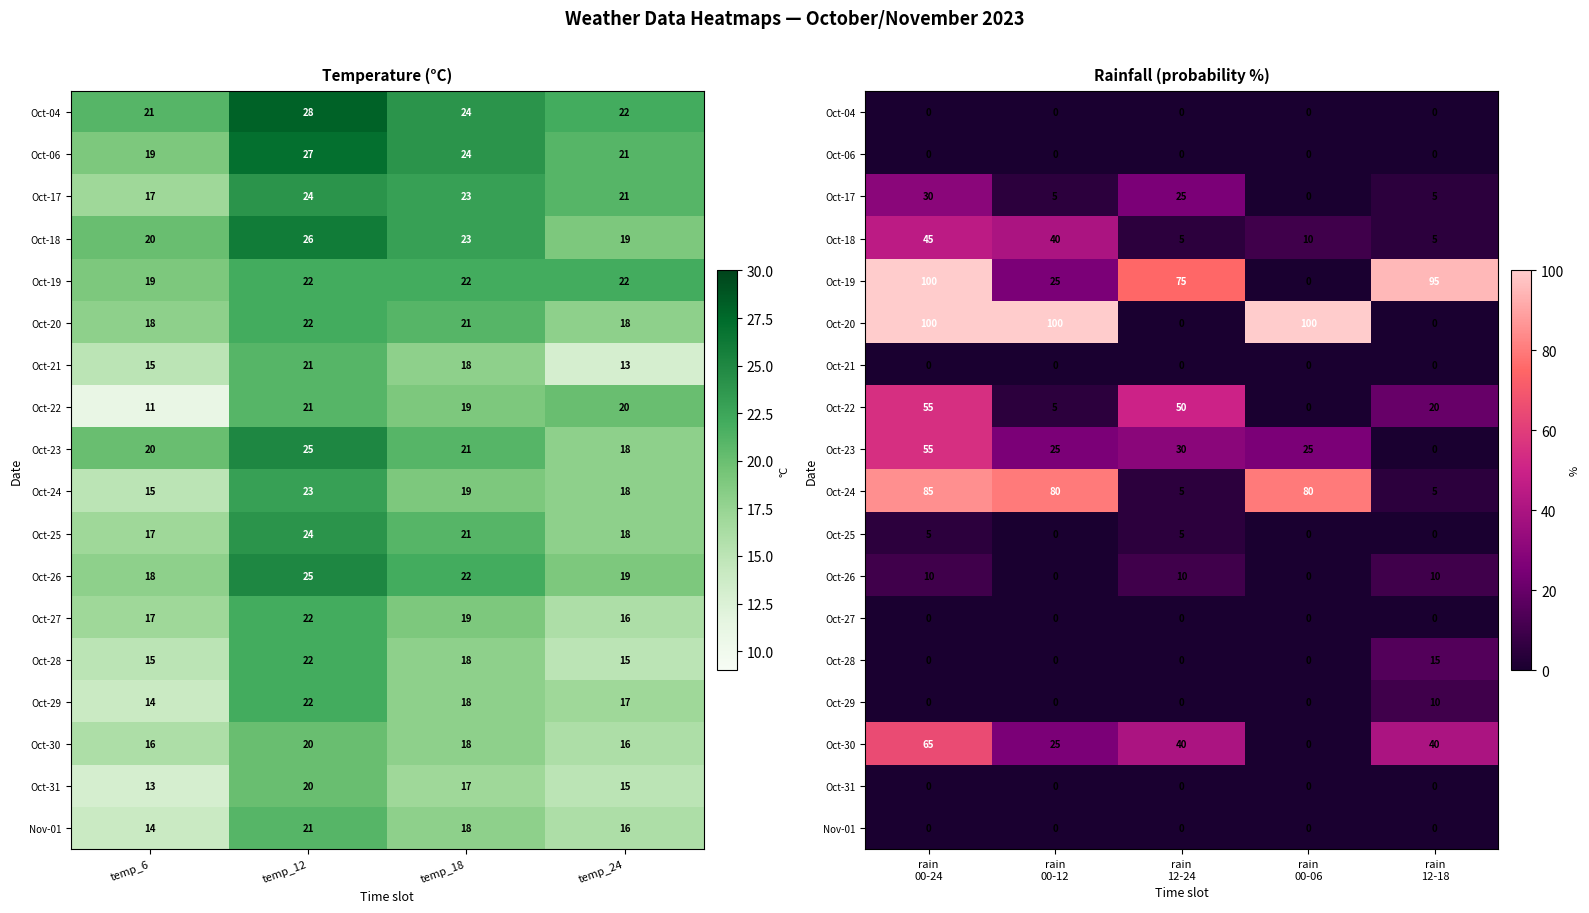

How many values in Oct-17 are above zero?

4